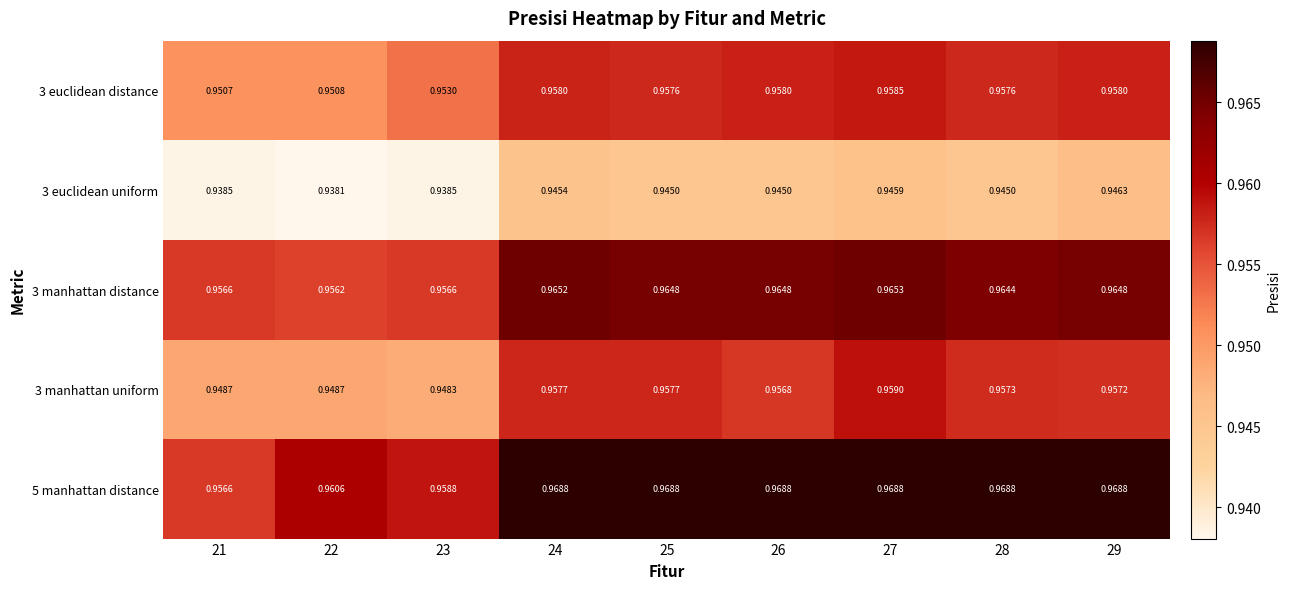

Is the value of 3 euclidean distance at 24 greater than the value of 5 manhattan distance at 25?

No